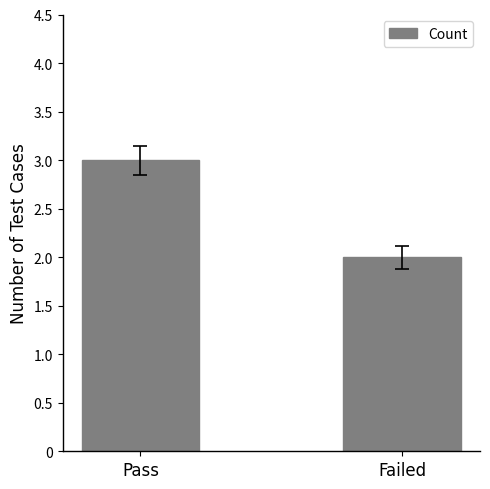

Count the number of data series in this chart.

1